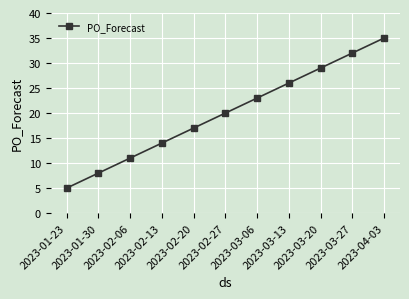

Where is the data nearest to the value 20?

2023-02-27